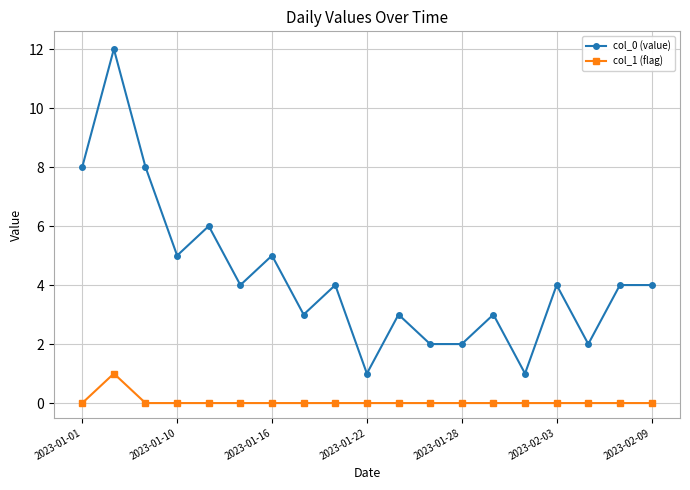

List the series in order of their overall mean, lowest first.

col_1 (flag), col_0 (value)